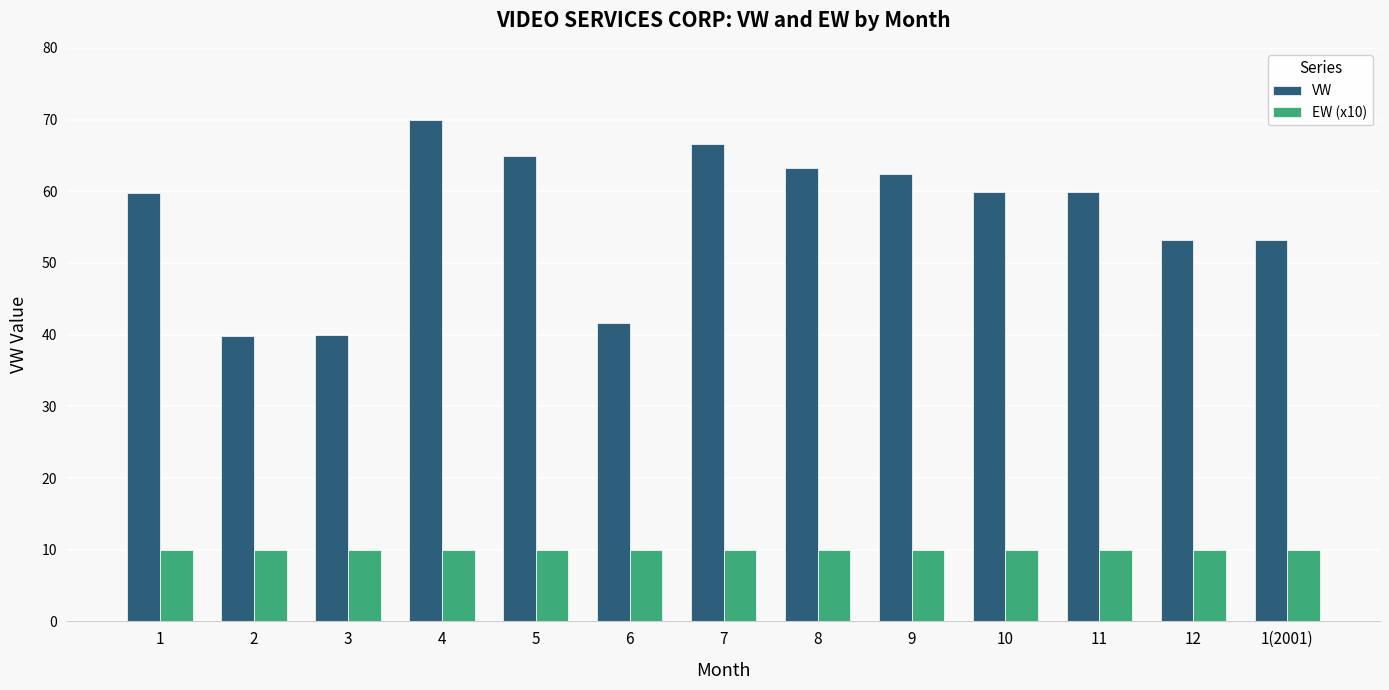

True or false: VW has a value of 59.9 at 11.

True